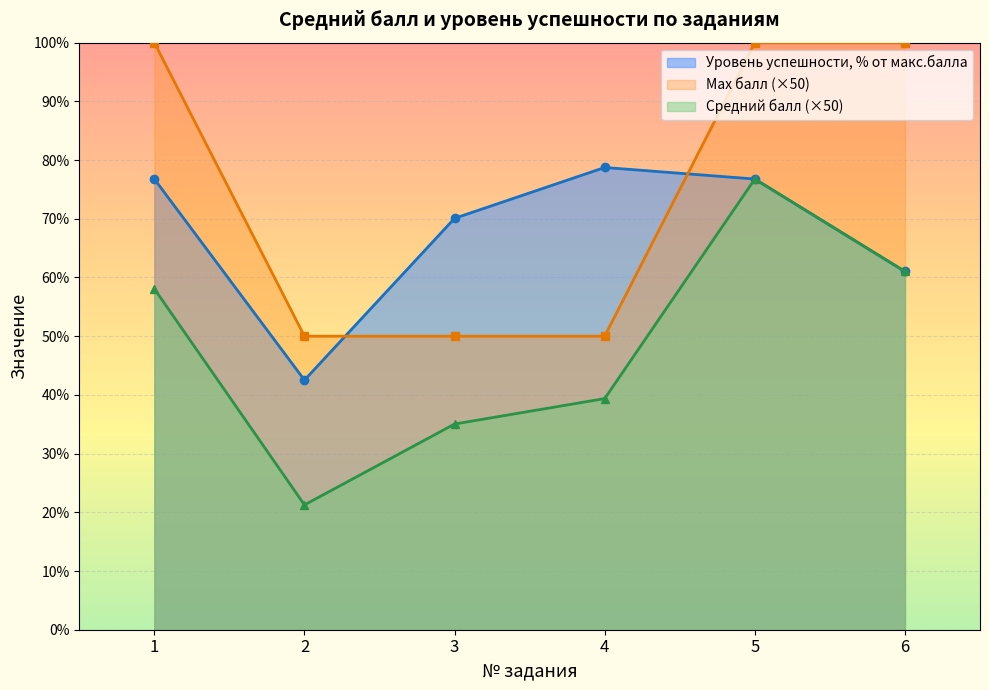

Reading left to right, extract all data points from this chart.

Средний балл: 1=58.1	2=21.3	3=35.0	4=39.4	5=76.8	6=61.0
Уровень успешности, % от макс.балла: 1=76.8	2=42.5	3=70.1	4=78.7	5=76.8	6=61.0
Max балл: 1=100.0	2=50.0	3=50.0	4=50.0	5=100.0	6=100.0